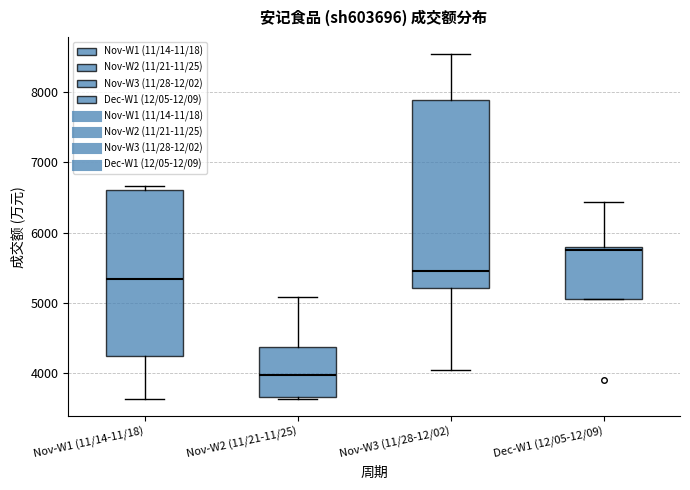

Which box's median line is the lowest?

Nov-W2 (11/21-11/25)